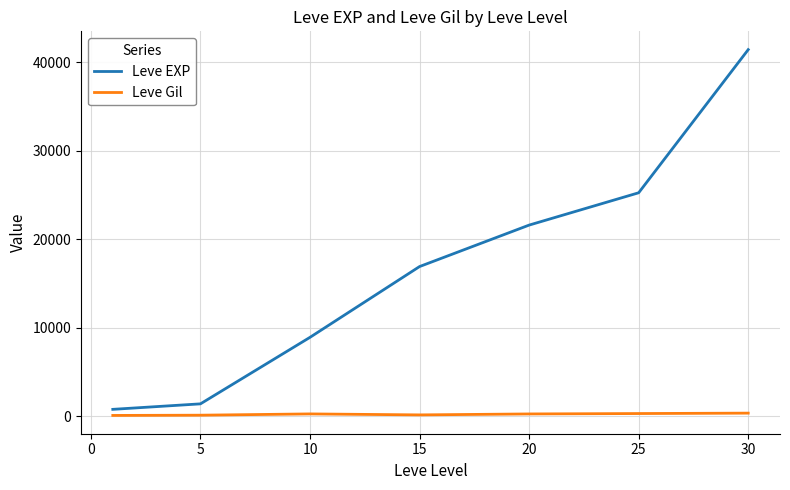

Which series has the largest total across all categories?

Leve EXP